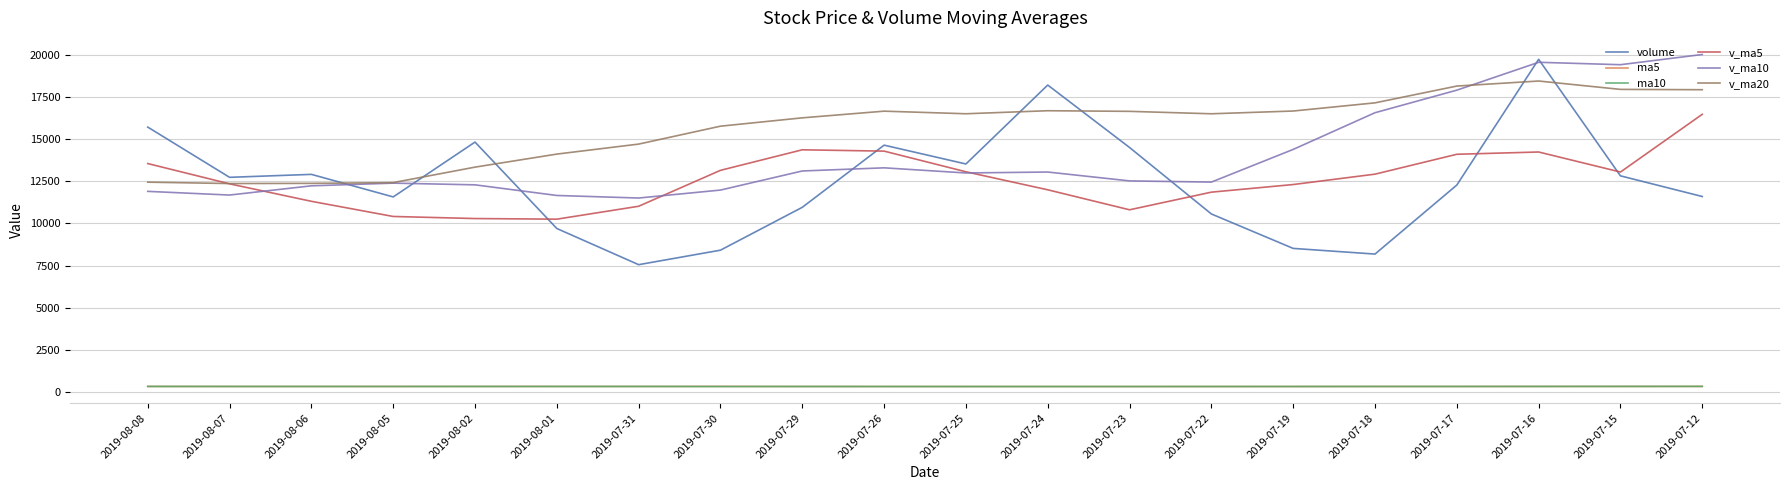

Which category has the highest value in the v_ma10 series?

2019-07-12